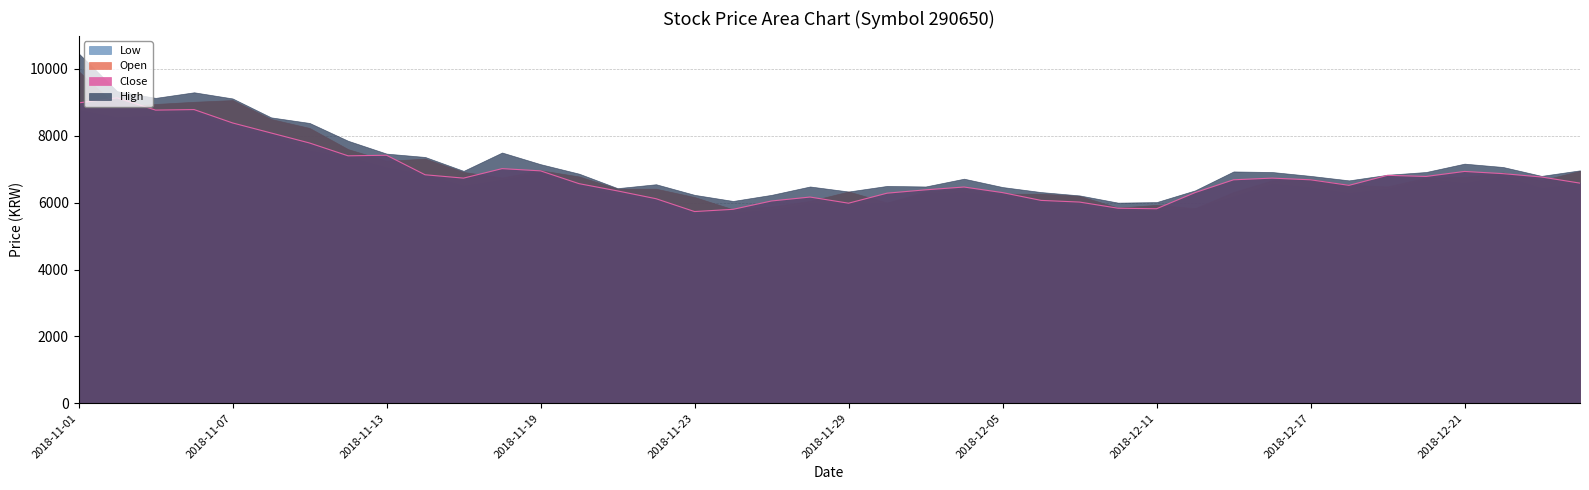

Is the value of High at 2018-12-20 greater than the value of Open at 2018-12-11?

Yes